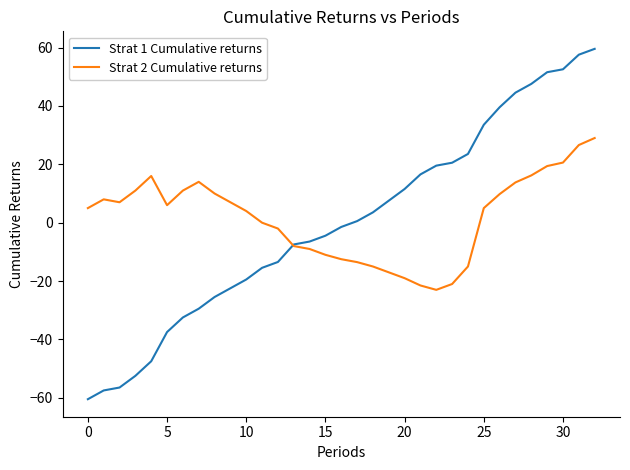

How many lines are shown in the chart?

2